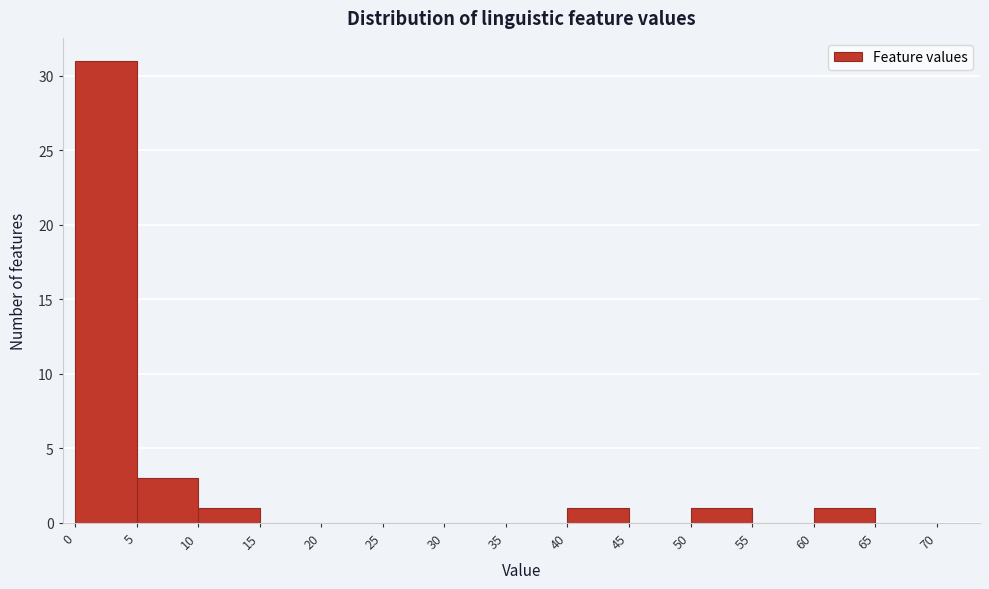

How tall is the bar that spans 0 to 5 on the x-axis? The values are not printed on the chart, so give them approximately, as read against the axis.

31